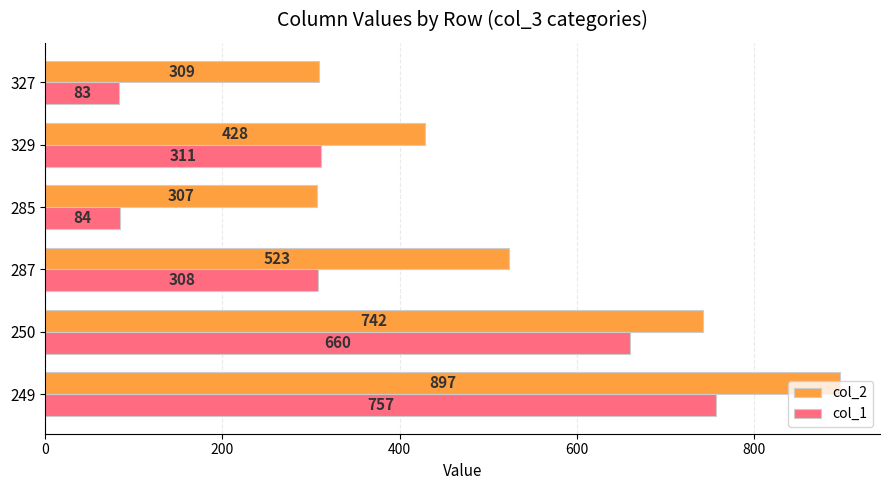

What are all the series names shown in the legend?

col_2, col_1